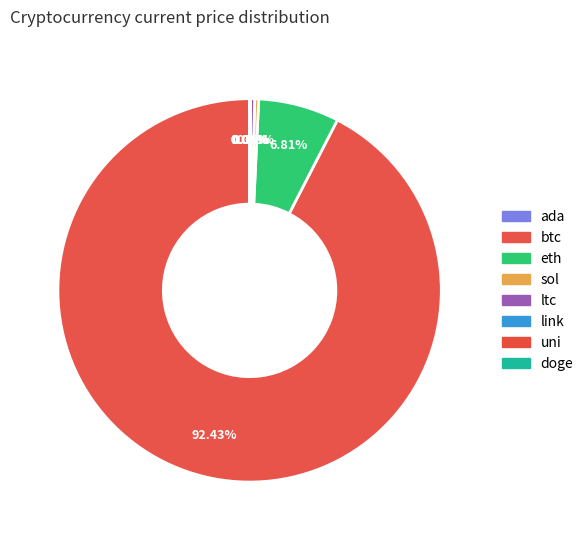

Count the number of slices in the pie.

8